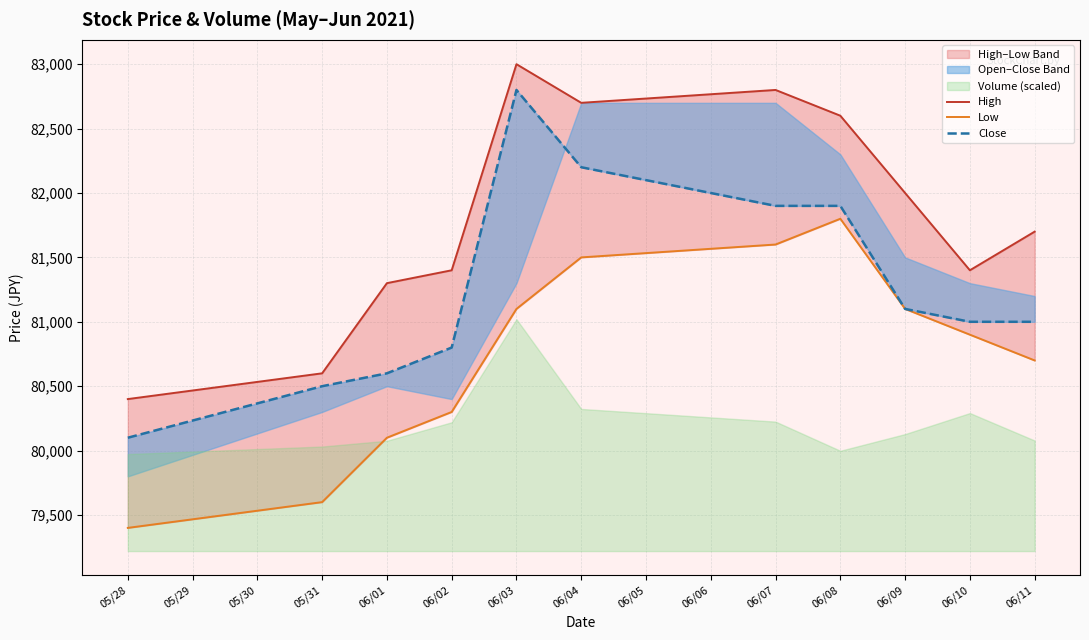

What is the difference between the second highest and second lowest values in the Close series?

1700